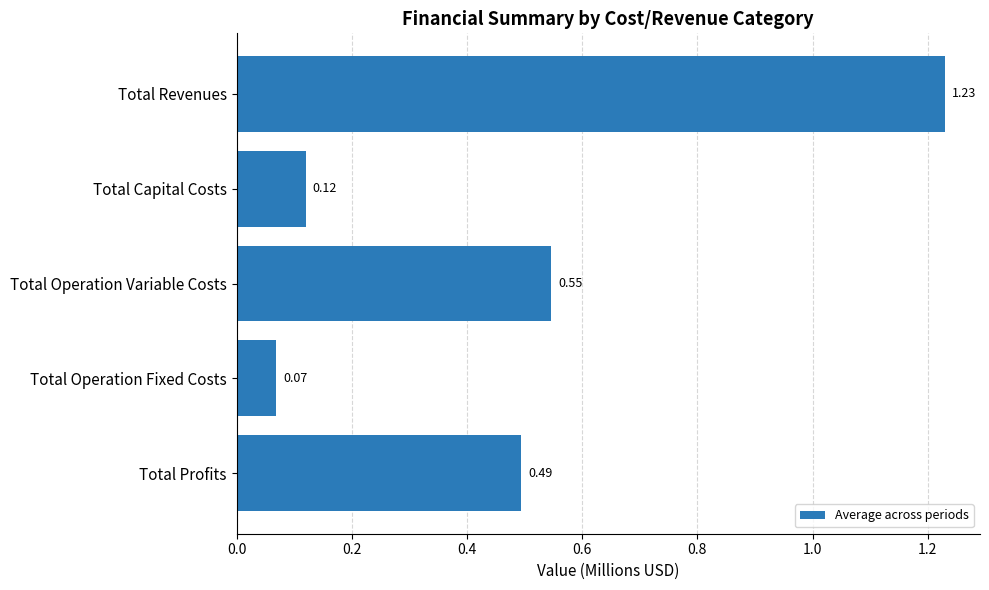

List the labels in order of value, largest first.

Total Revenues, Total Operation Variable Costs, Total Profits, Total Capital Costs, Total Operation Fixed Costs